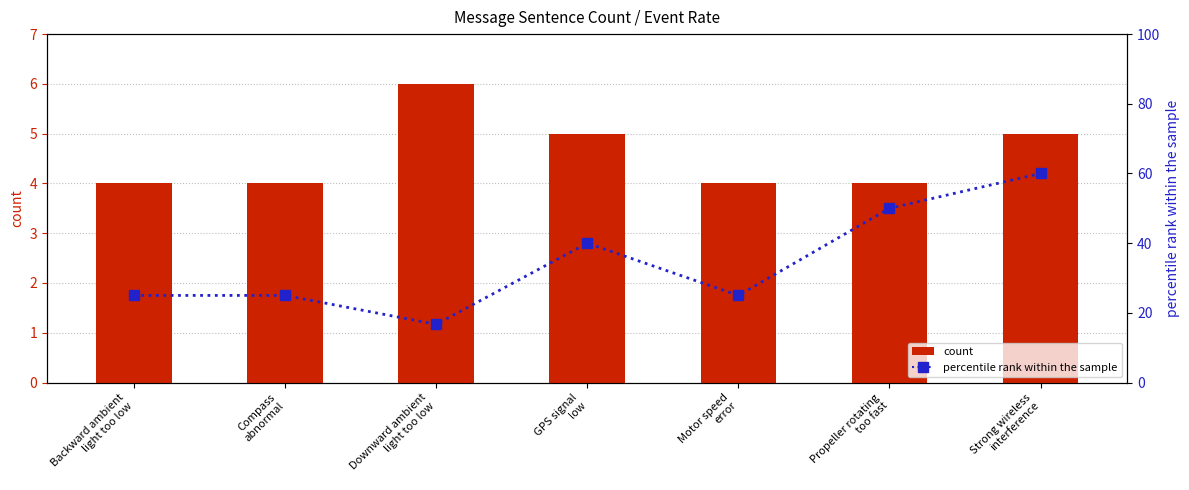

How many groups of bars are there?

7